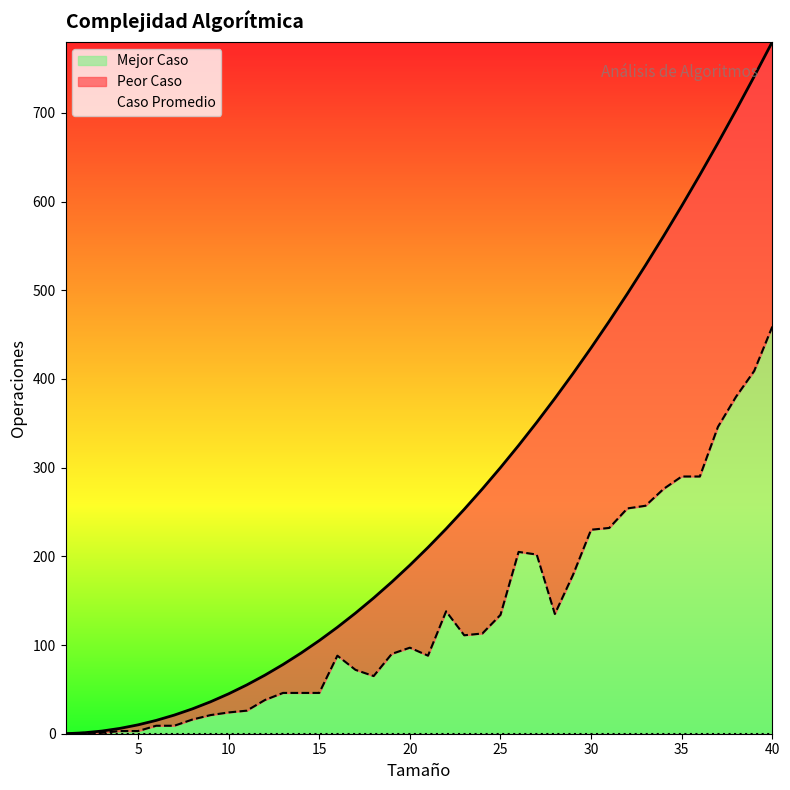

True or false: Peor Caso and Caso Promedio intersect in this chart.

False